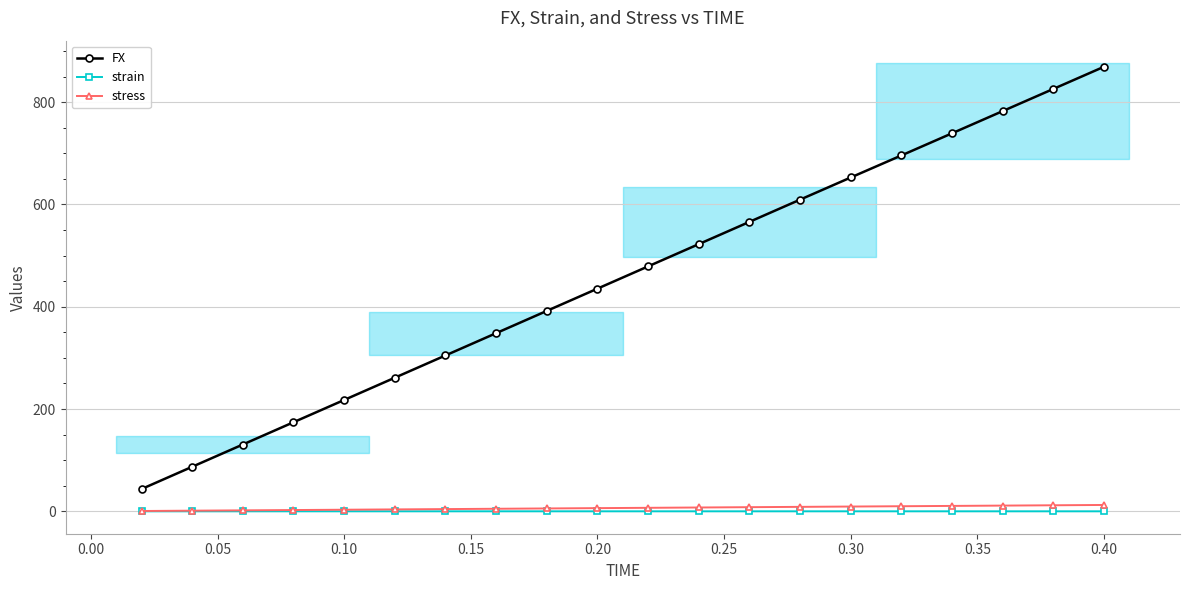

What is the highest value of the FX series?

869.2